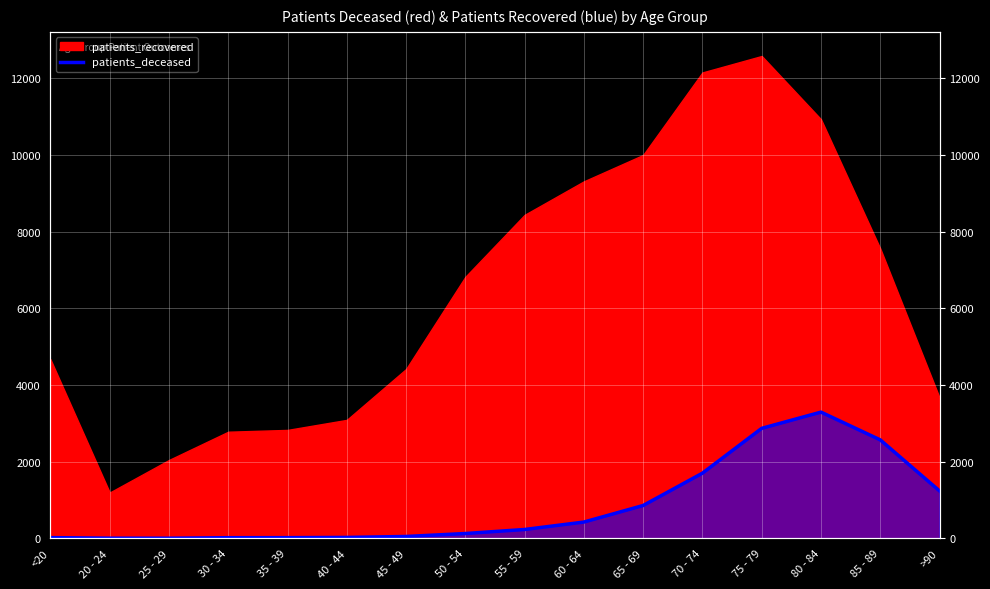

Reading left to right, extract all data points from this chart.

<20=19	20 - 24=4	25 - 29=3	30 - 34=17	35 - 39=18	40 - 44=24	45 - 49=49	50 - 54=126	55 - 59=231	60 - 64=425	65 - 69=857	70 - 74=1700	75 - 79=2869	80 - 84=3292	85 - 89=2568	>90=1237